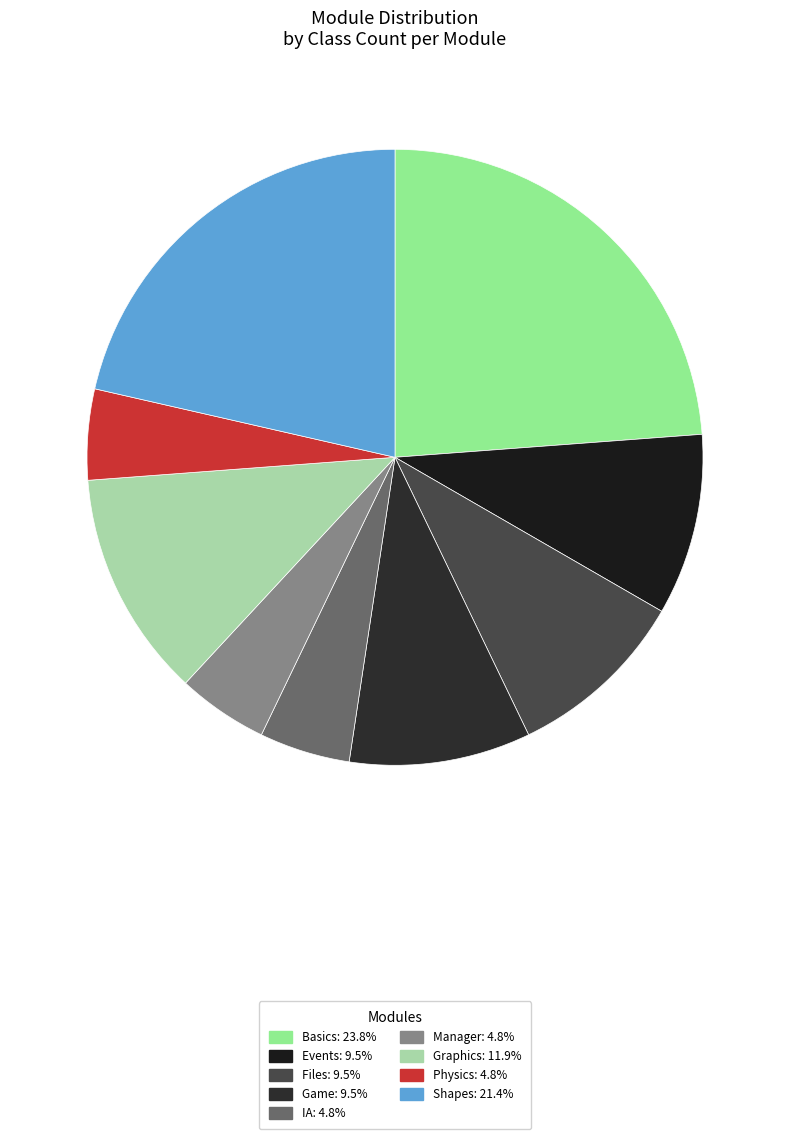

How many slices are in this pie chart?

9